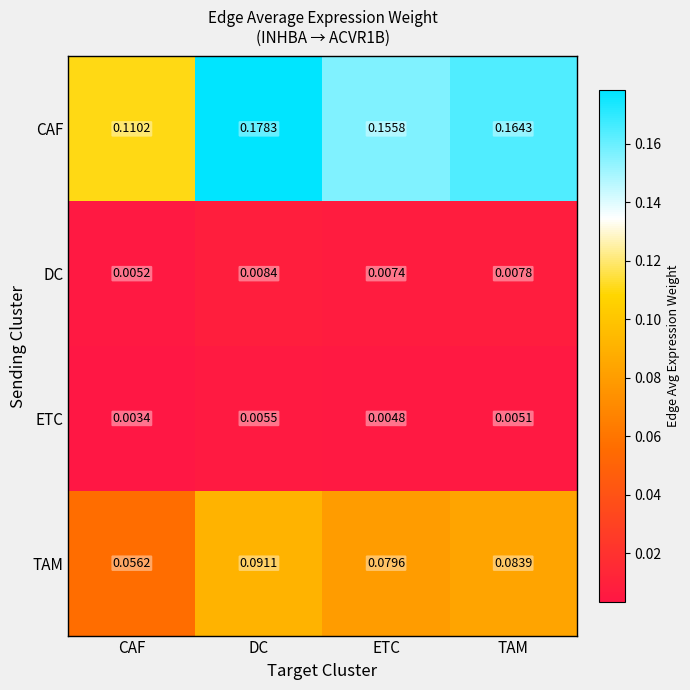

At which label is DC closest to 0?

CAF